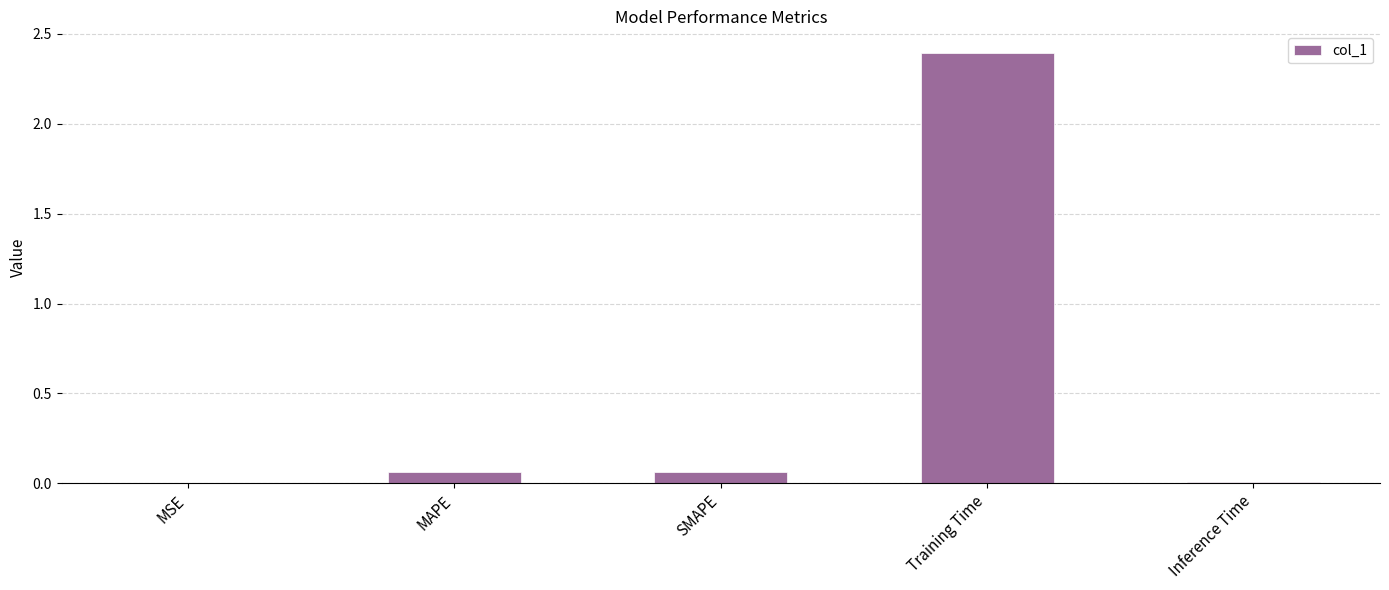

What is the difference between the values at Inference Time and Training Time?

2.4